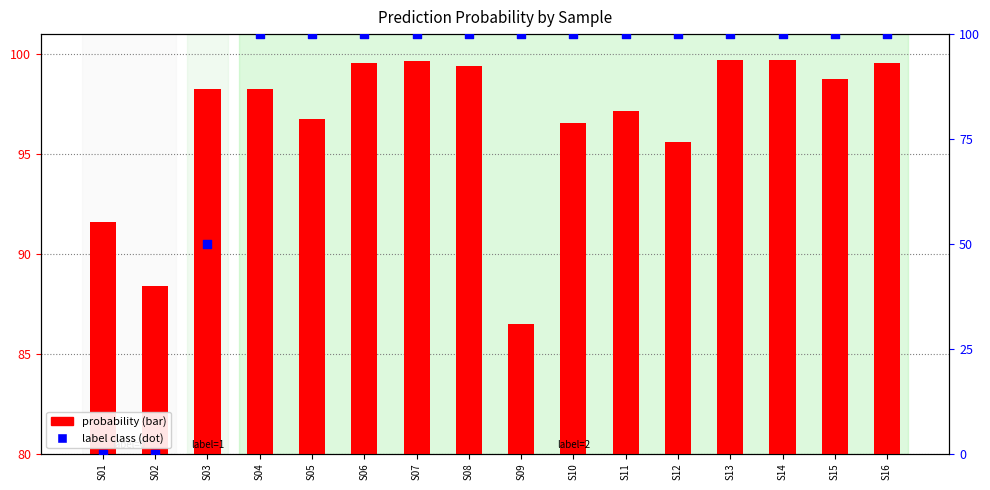

Which series reaches the maximum Y coordinate?

label (scaled)